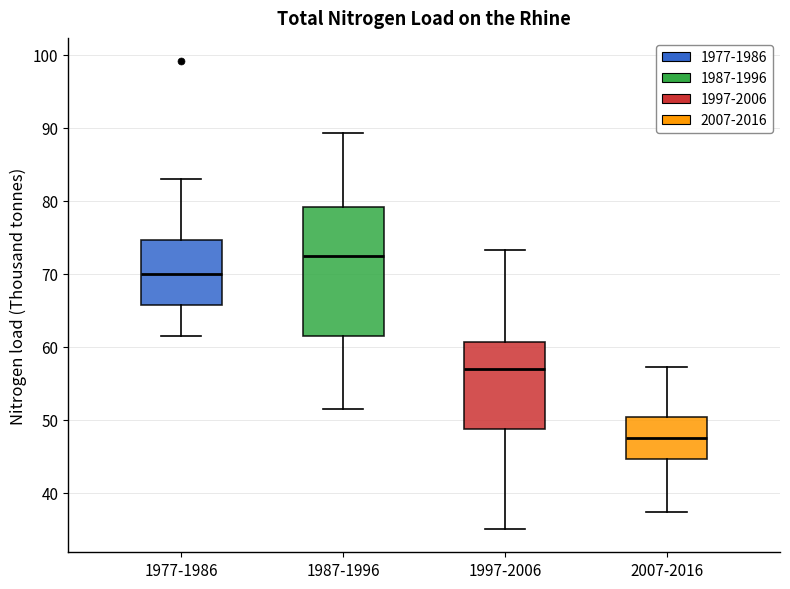

Comparing the boxes themselves (not the whiskers), which one is the tallest?

1987-1996